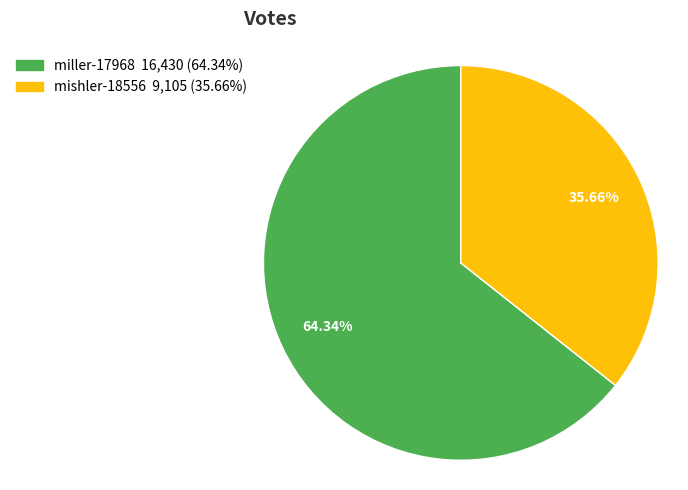

What is the ratio of the value at mishler-18556 to the value at miller-17968?

0.6